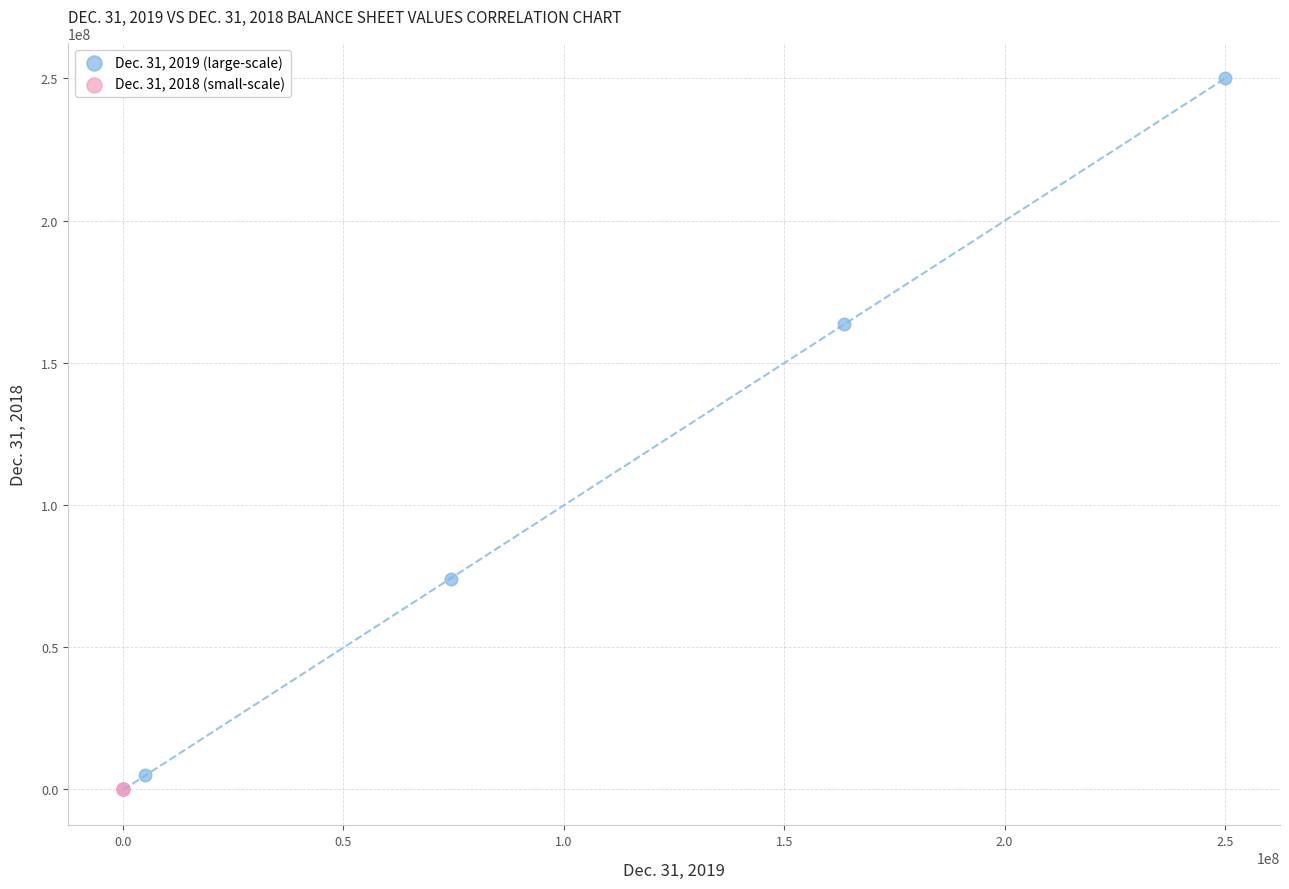

Which series has the largest Y range (max minus min)?

Dec. 31, 2019 (large-scale)